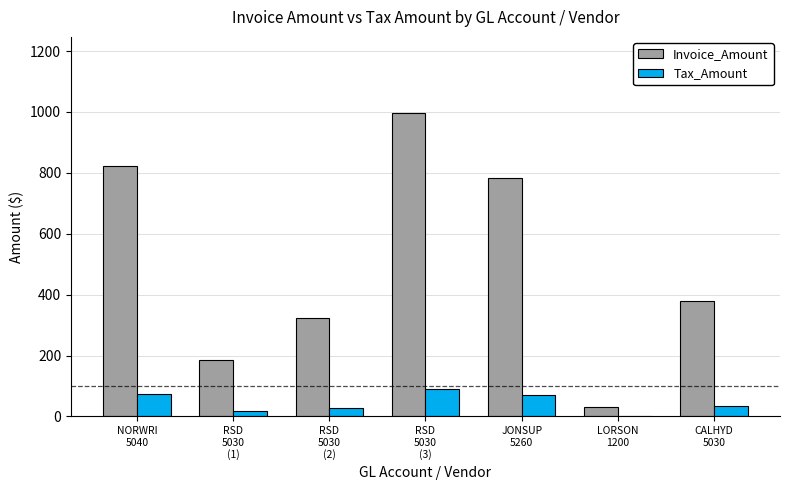

Which series has the largest total across all categories?

Invoice_Amount